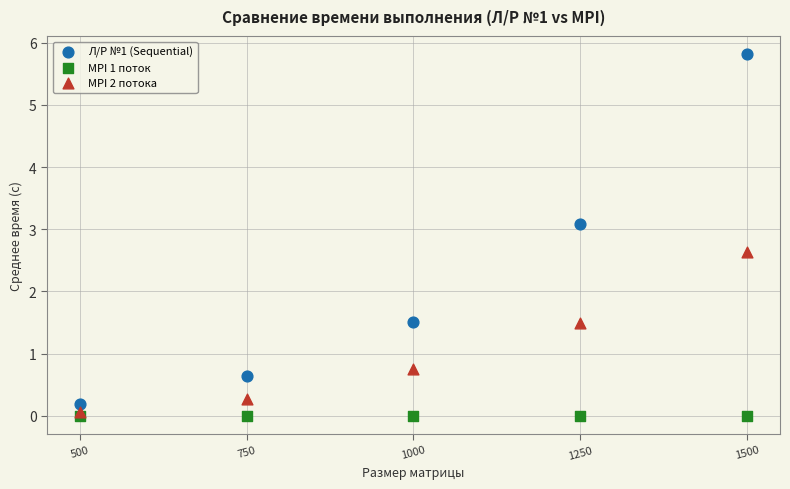

Which series reaches the maximum Y coordinate?

Л/Р №1 (Sequential)